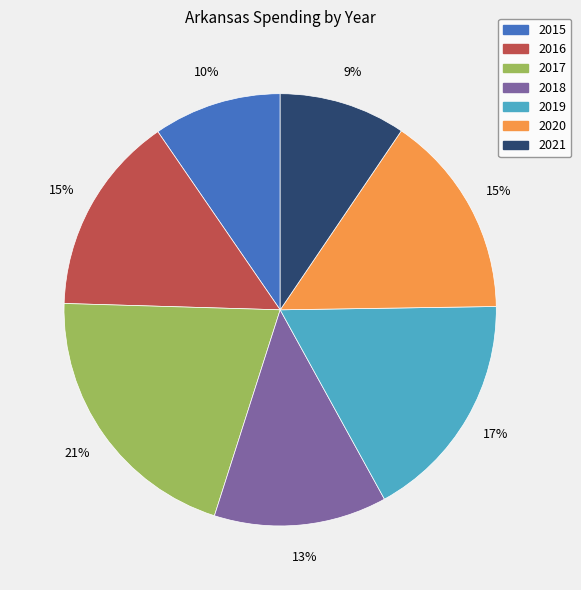

Which has a higher value, 2017 or 2019?

2017